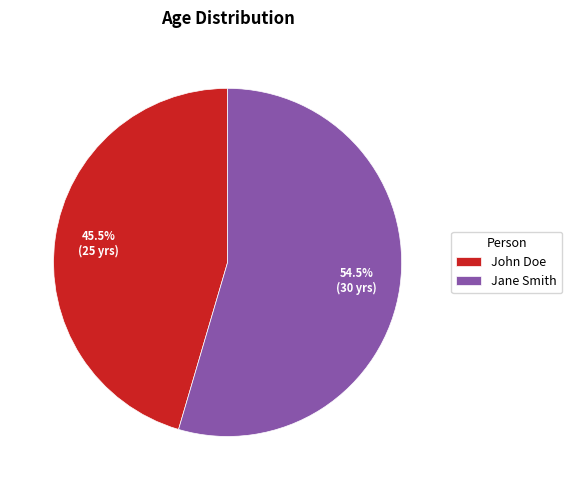

To the nearest percent, what is the average slice percentage?

50%